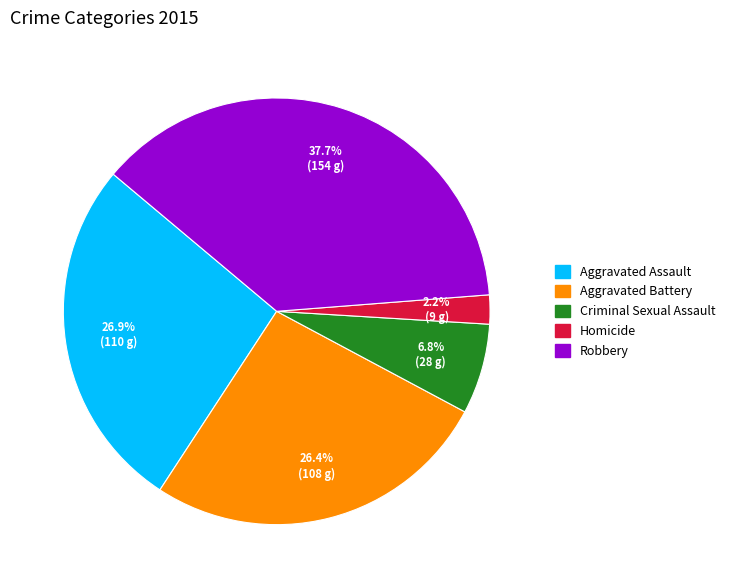

Between Aggravated Battery and Homicide, which is larger?

Aggravated Battery